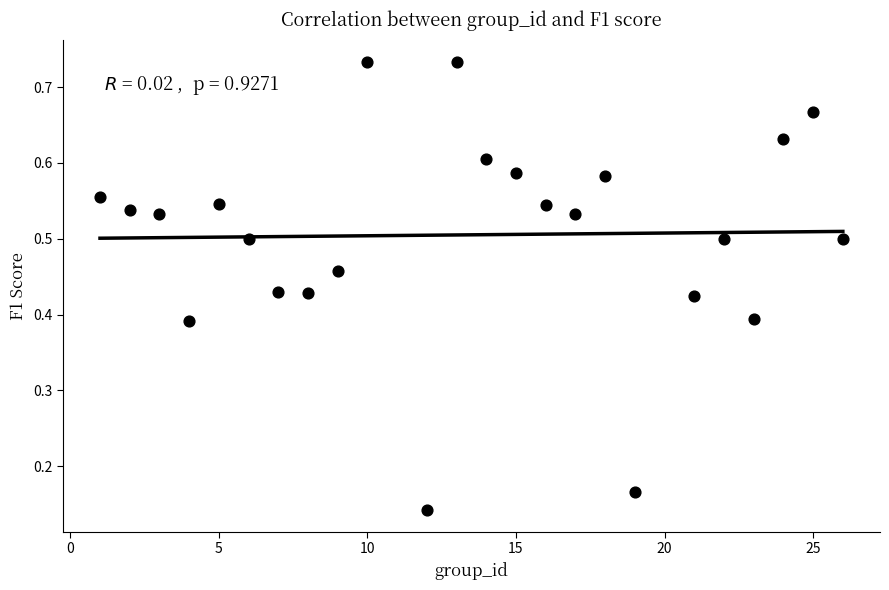

What is the range of X values (max minus min)?

25.0